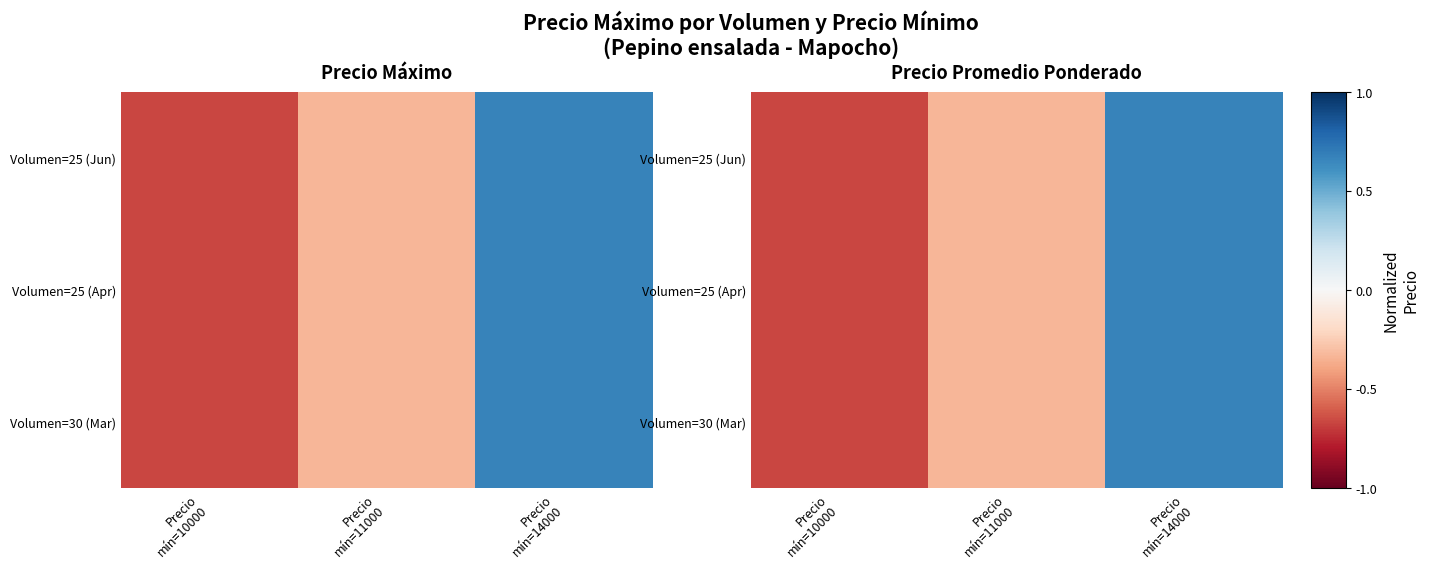

What is the difference between the maximum and minimum values in the Volumen=30 (Mar) series?

1.3